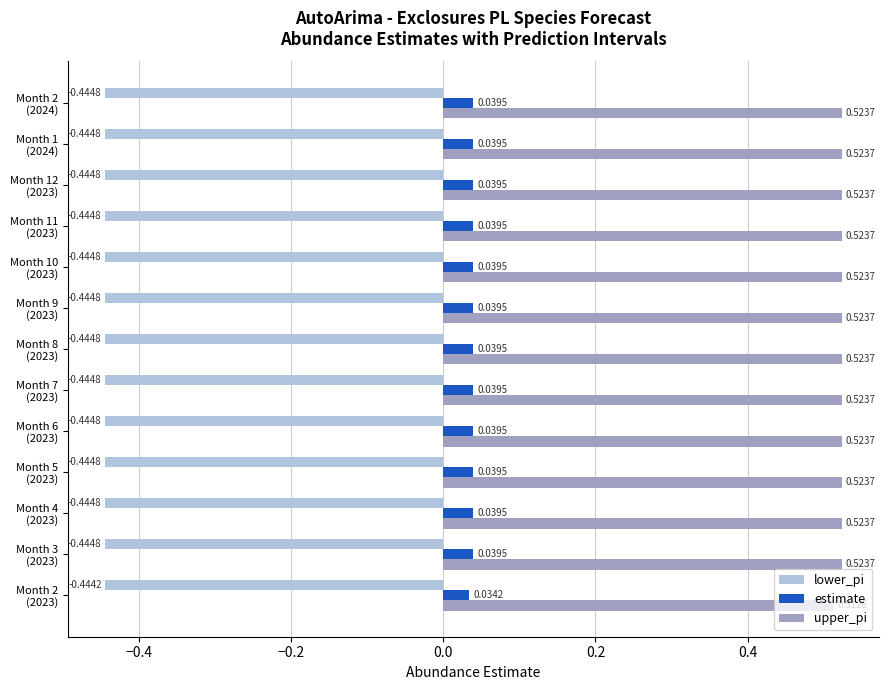

What is the sum of all lower_pi values?

-5.8